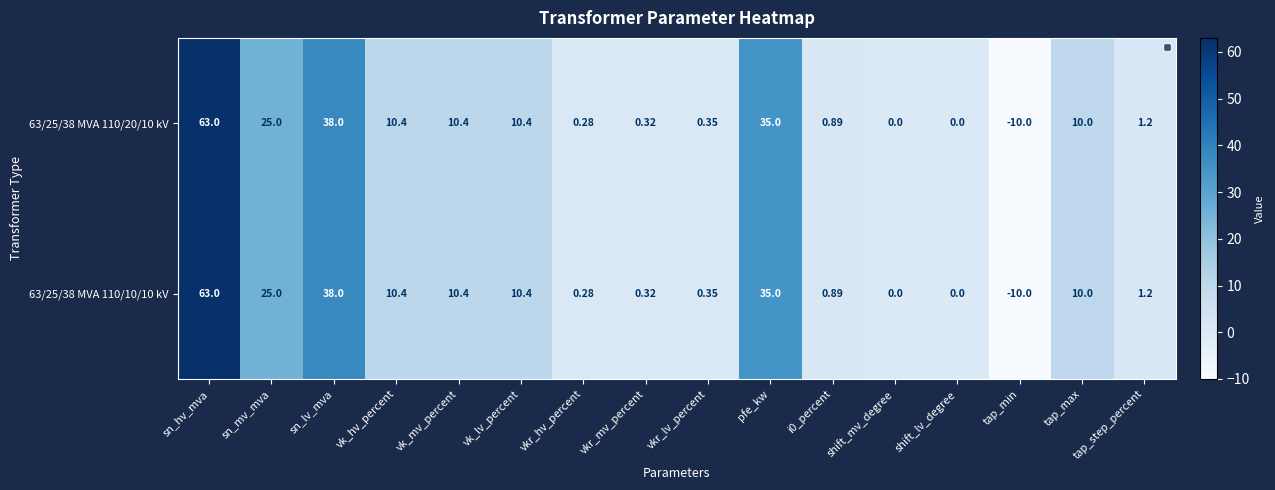

At which label is 63/25/38 MVA 110/10/10 kV closest to 26?

sn_mv_mva